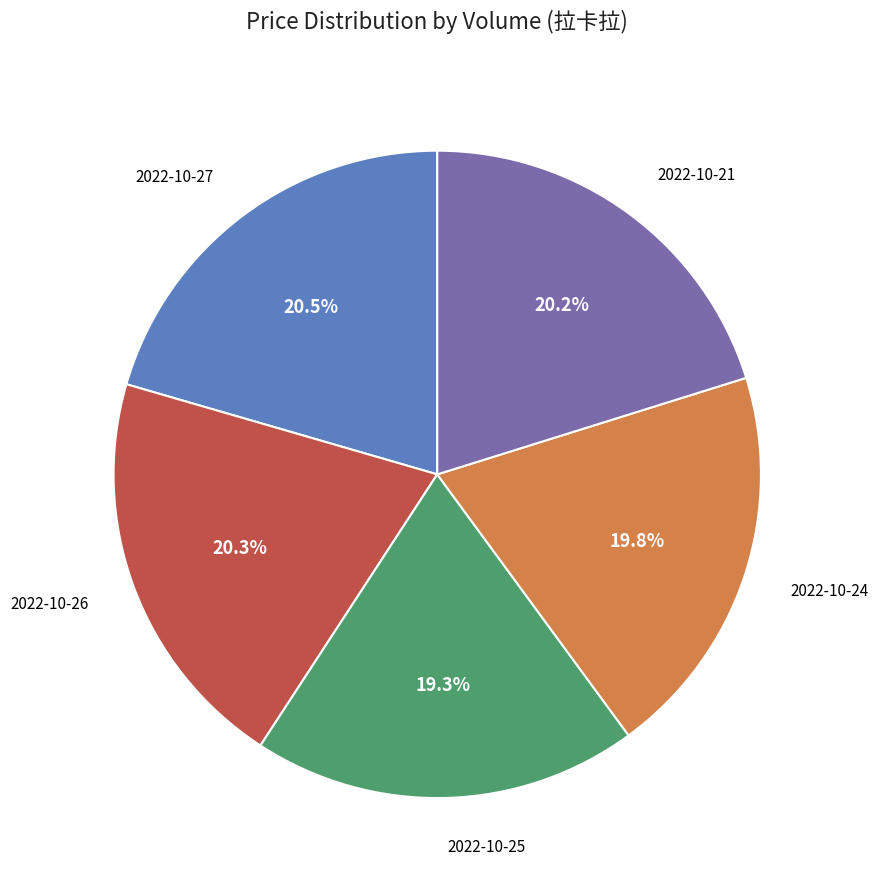

Is there a majority slice in this chart?

No